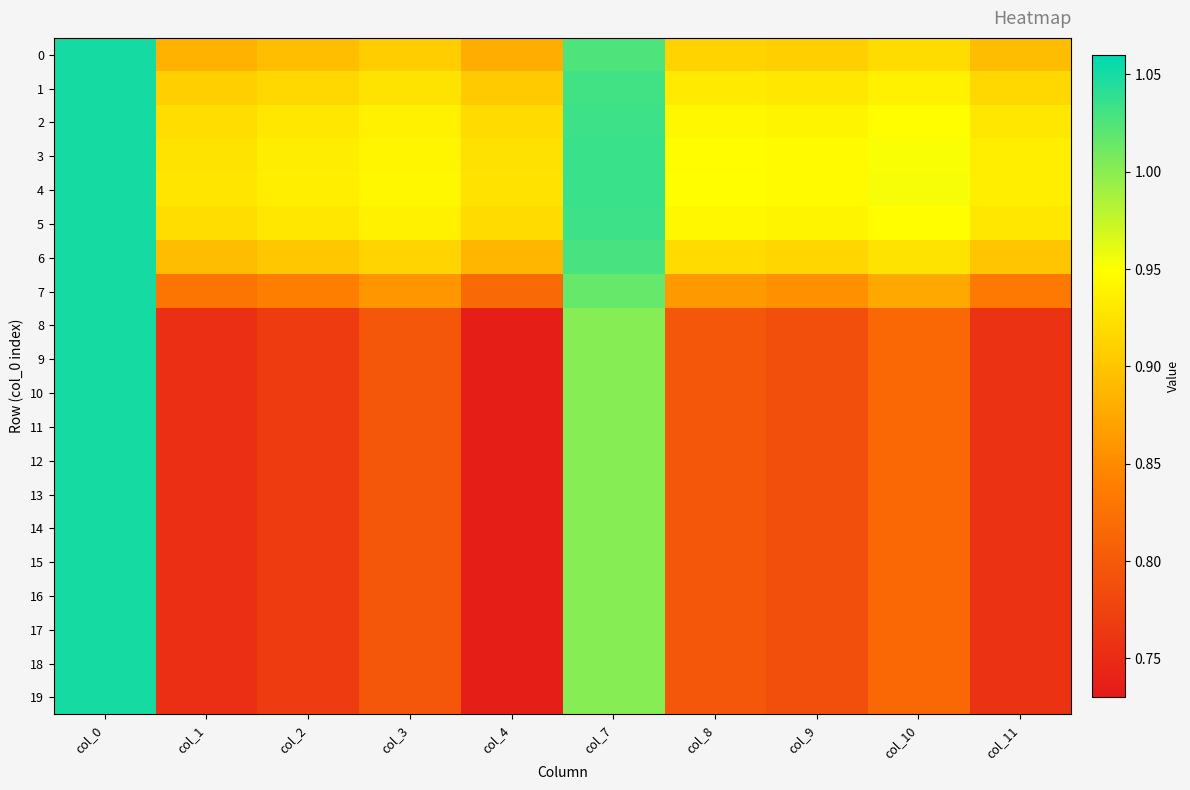

What is the total value across all series at col_9?

16.8